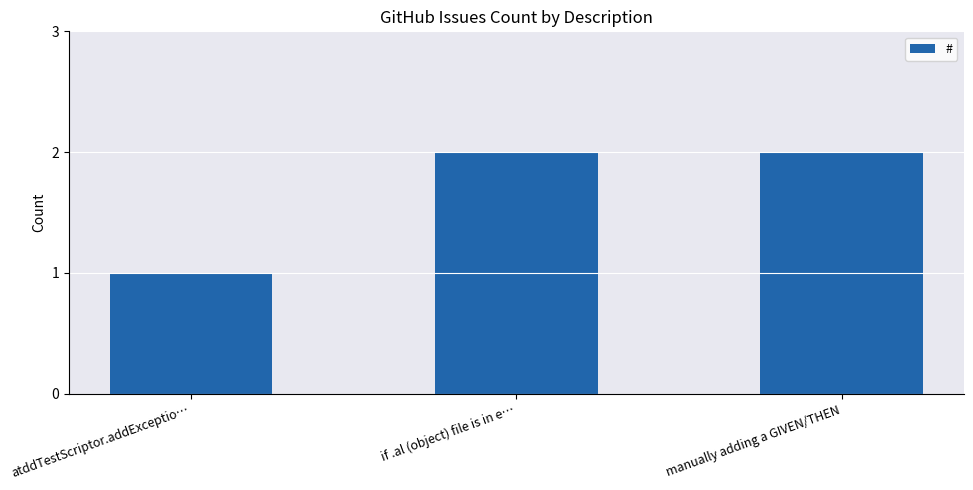

Reading right to left, list all the values displayed in this chart.

manually adding a GIVEN/THEN=2	if .al (object) file is in e…=2	atddTestScriptor.addExceptio…=1